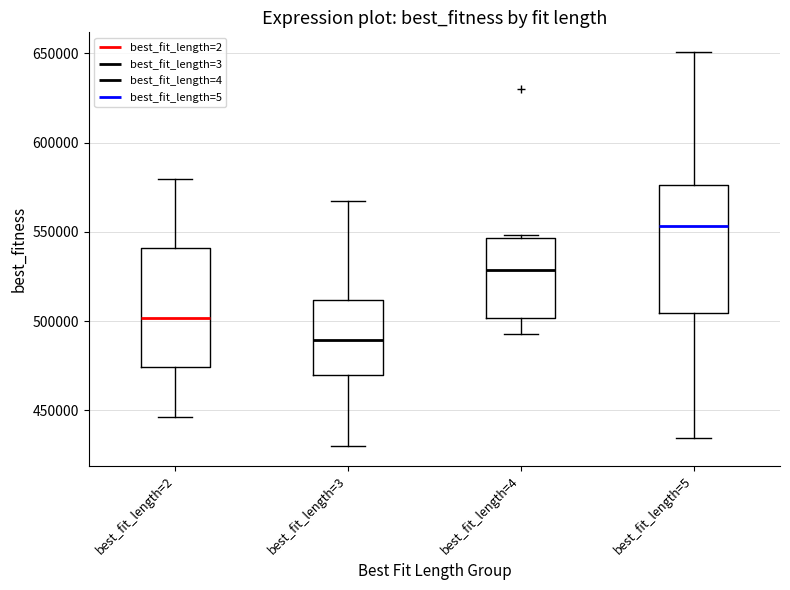

Where does the median line of the box for best_fit_length=2 sit on the y-axis? The values are not printed on the chart, so give them approximately, as read against the axis.

500000